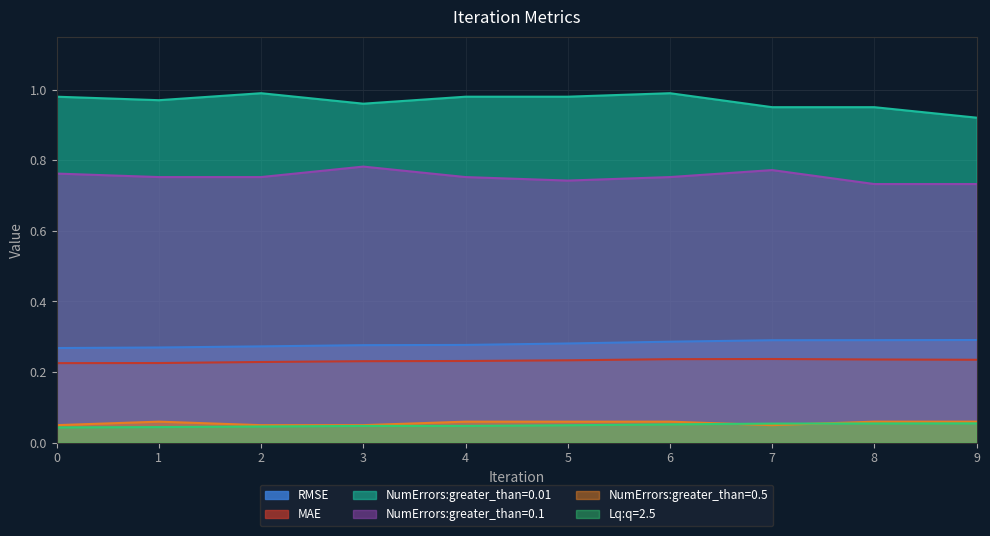

Reading left to right, what are all the values shown in this chart?

RMSE: 0.3	0.3	0.3	0.3	0.3	0.3	0.3	0.3	0.3	0.3
MAE: 0.2	0.2	0.2	0.2	0.2	0.2	0.2	0.2	0.2	0.2
NumErrors:greater_than=0.01: 1.0	1.0	1.0	1.0	1.0	1.0	1.0	1.0	1.0	0.9
NumErrors:greater_than=0.1: 0.8	0.8	0.8	0.8	0.8	0.7	0.8	0.8	0.7	0.7
NumErrors:greater_than=0.5: 0.0	0.1	0.0	0.0	0.1	0.1	0.1	0.0	0.1	0.1
Lq:q=2.5: 0.0	0.0	0.0	0.0	0.0	0.0	0.1	0.1	0.1	0.1